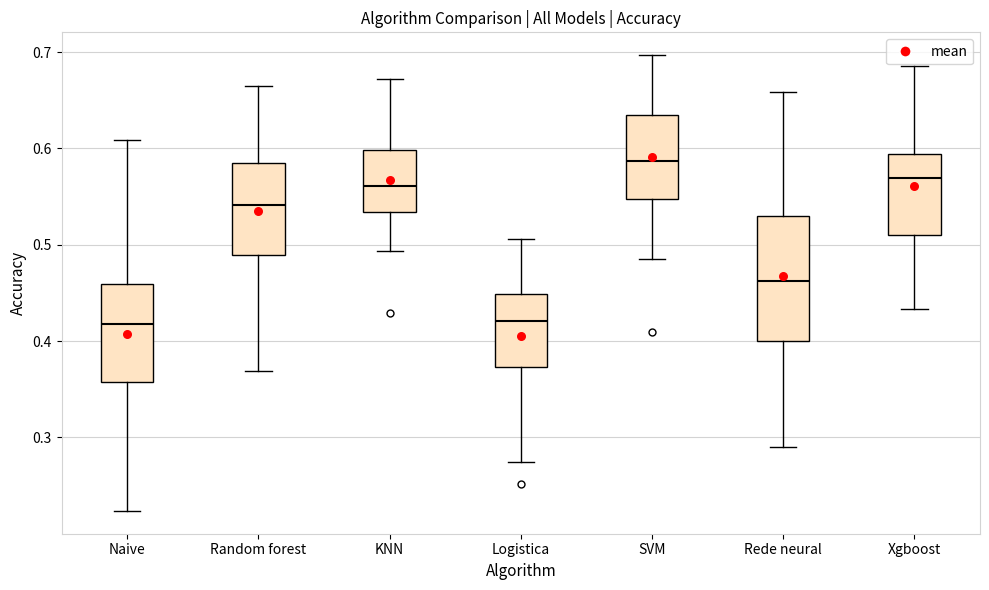

Comparing the boxes themselves (not the whiskers), which one is the tallest?

Rede neural